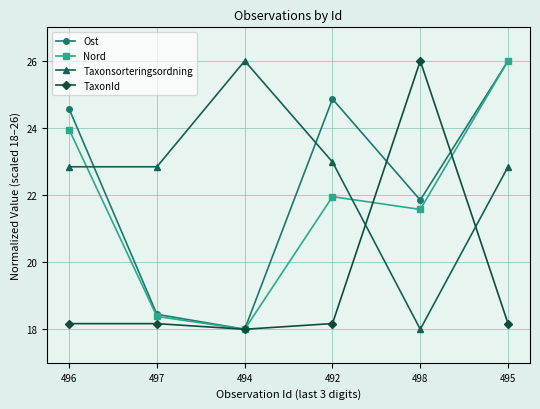

What is the minimum value shown in the chart?

18.0